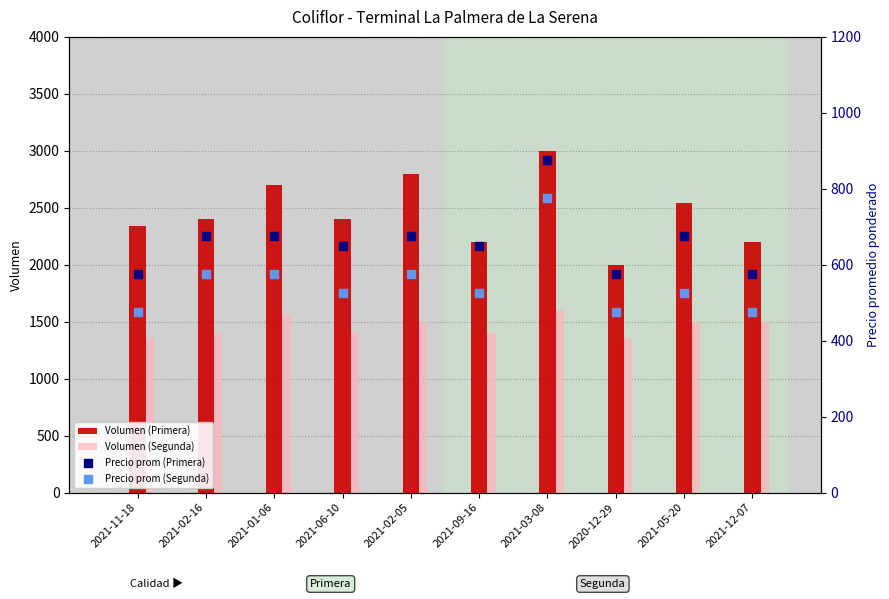

Which series has the largest Y range (max minus min)?

Volumen (Primera)